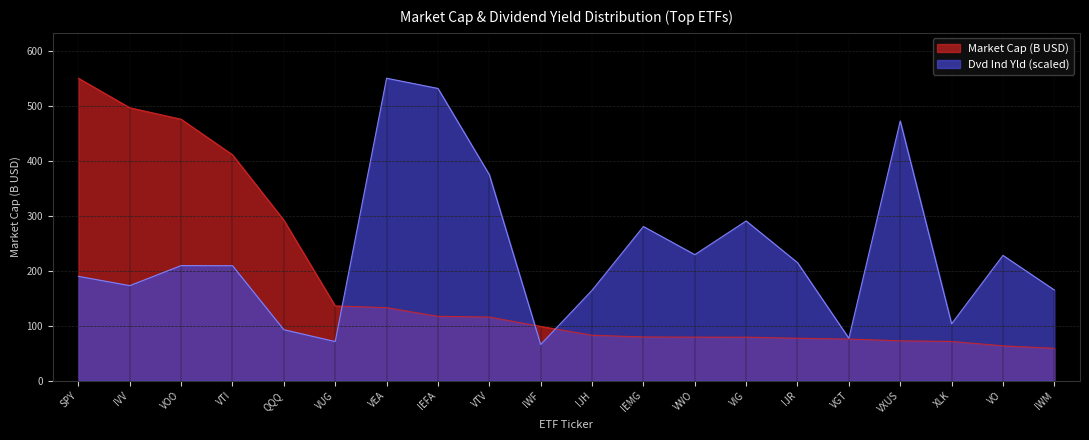

Is it true that Market Cap (B) equals 219.5 at IVV?

False